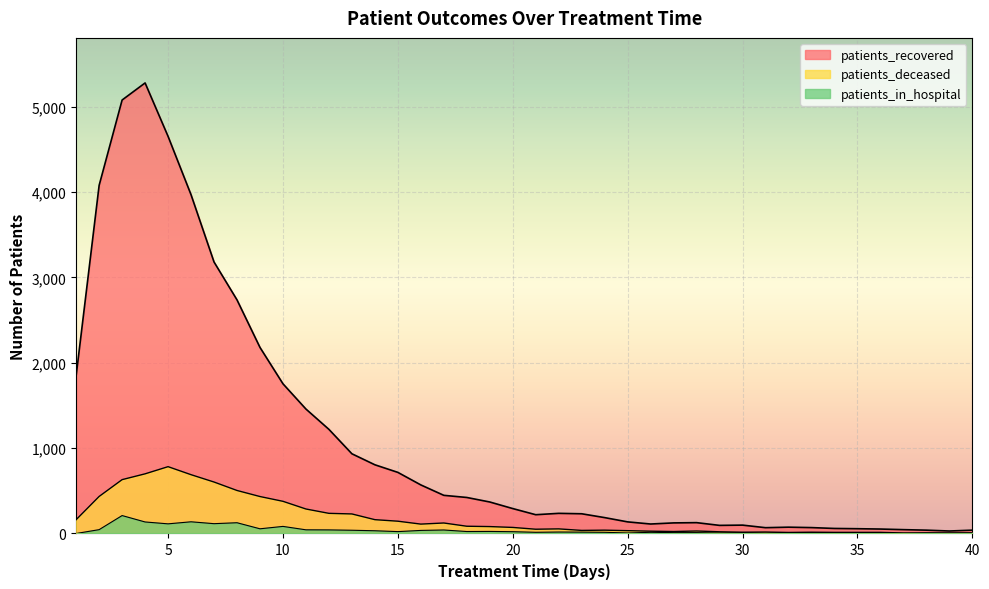

How many values in the patients_recovered series are below 292?

20